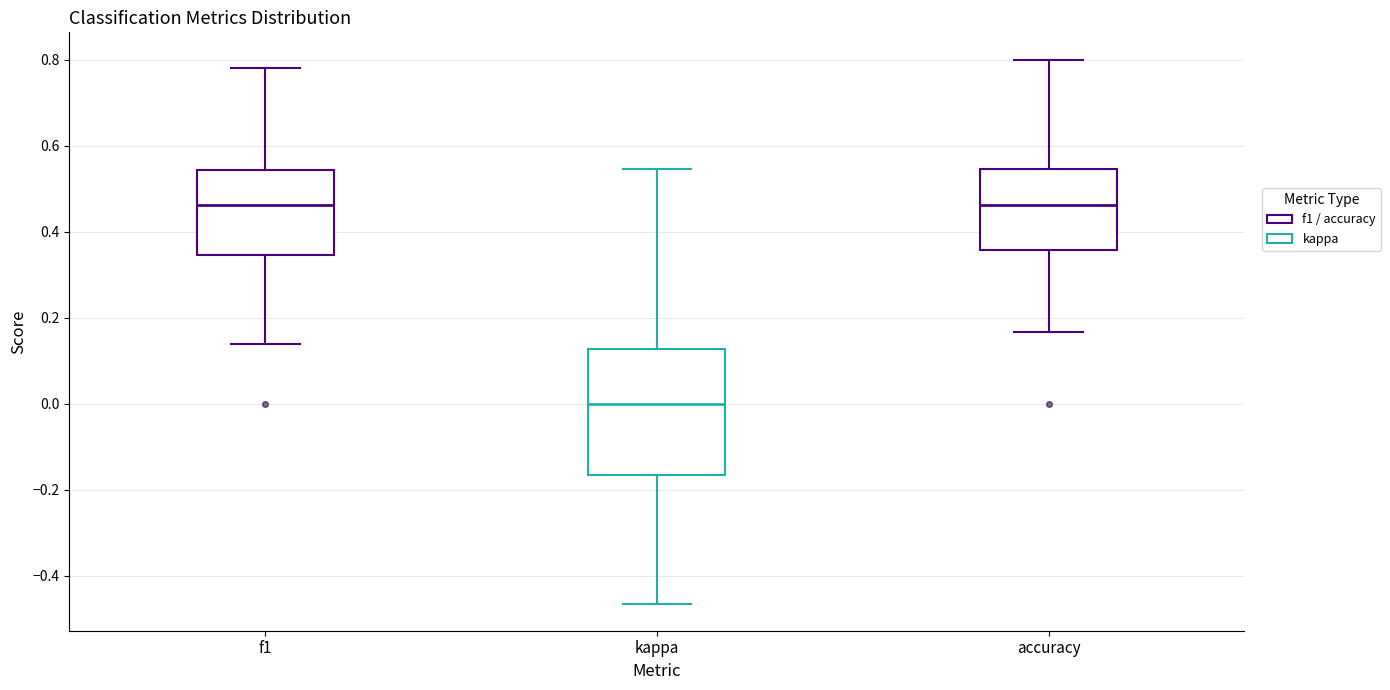

Where is the upper edge of the box for kappa on the y-axis? The values are not printed on the chart, so give them approximately, as read against the axis.

0.12